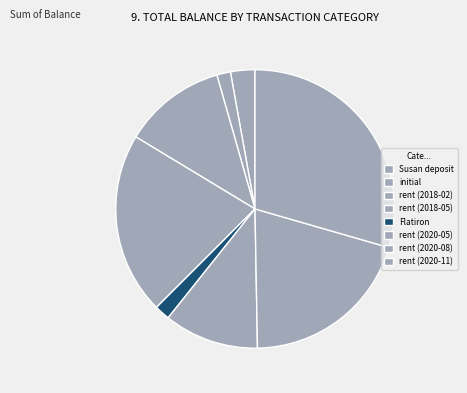

Combined, what portion of the pie is rent (2020-08) and rent (2018-05)?

41.4%